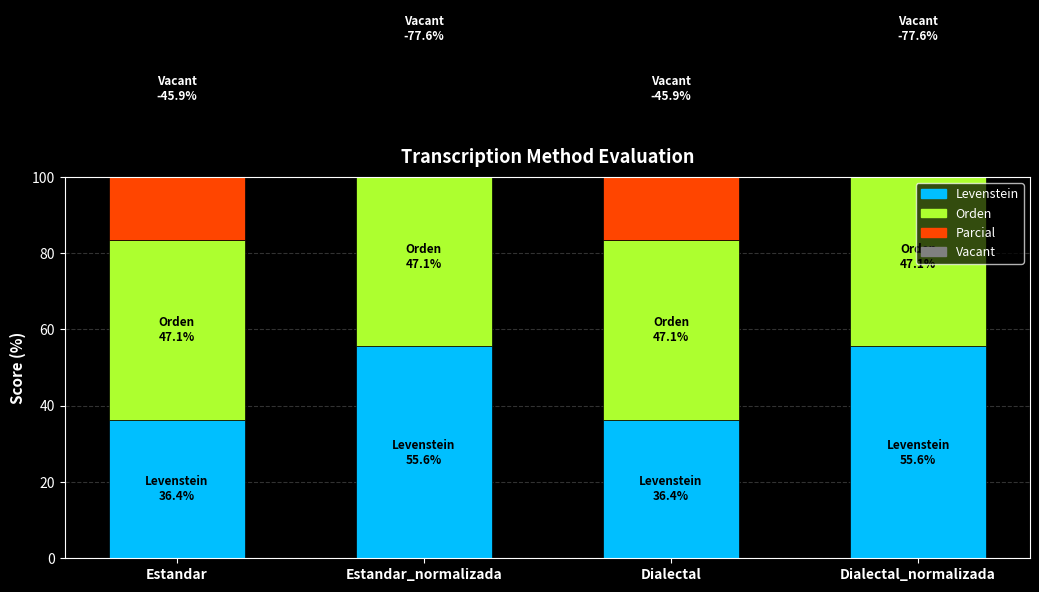

How many categories are shown in the chart?

4